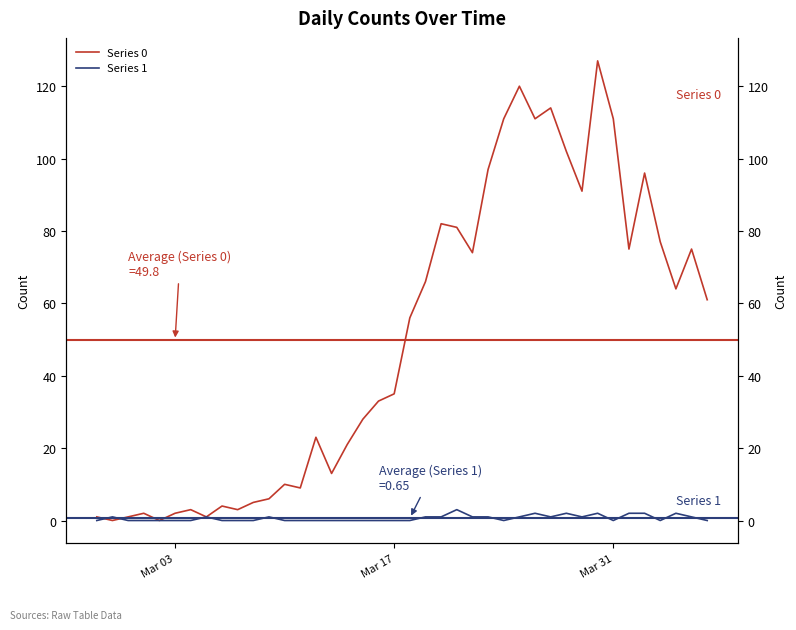

Is the value of Series 1 at 12 greater than the value of Series 0 at 25?

No